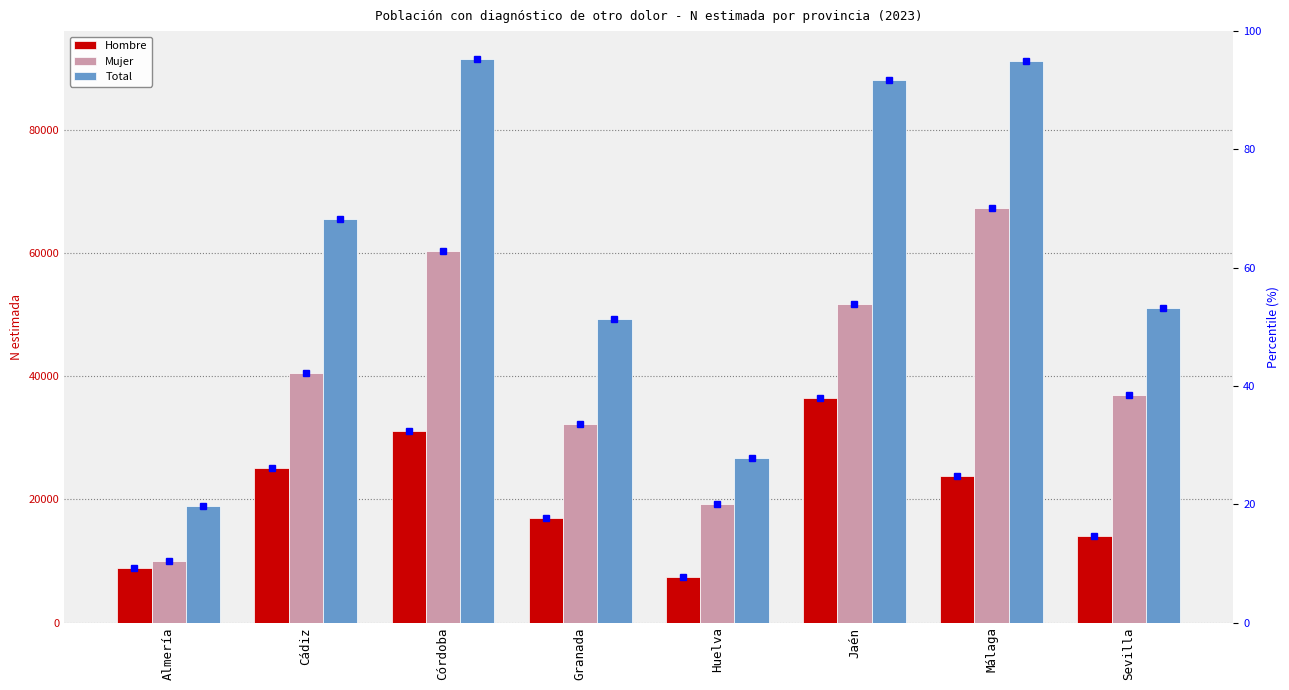

Which has a higher value, Málaga or Huelva?

Málaga